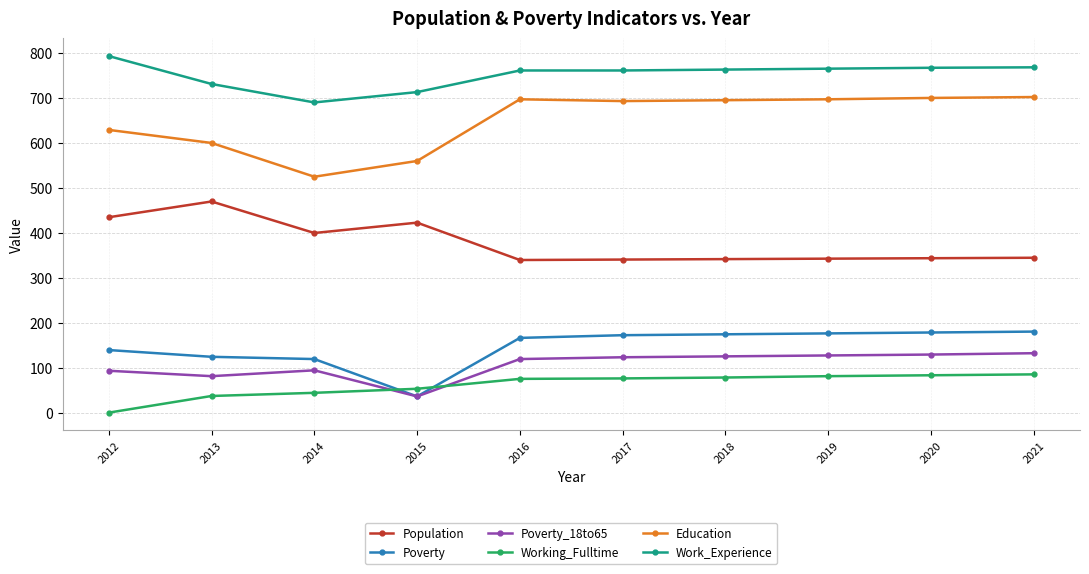

True or false: Education and Population intersect in this chart.

False